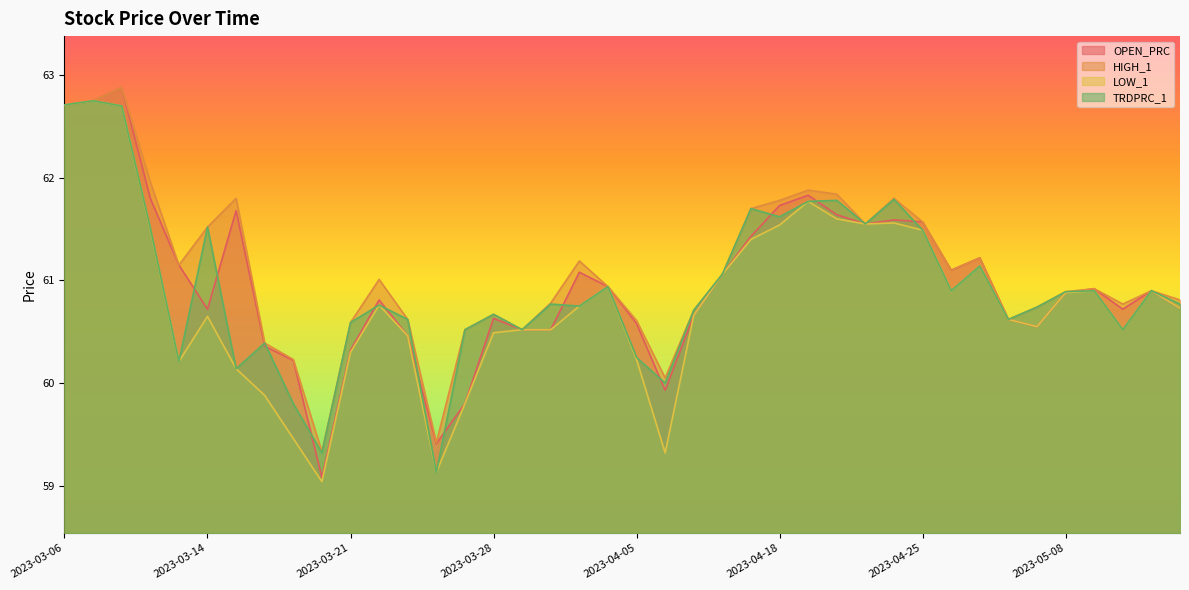

Which label corresponds to the smallest value in the chart?

2023-03-20